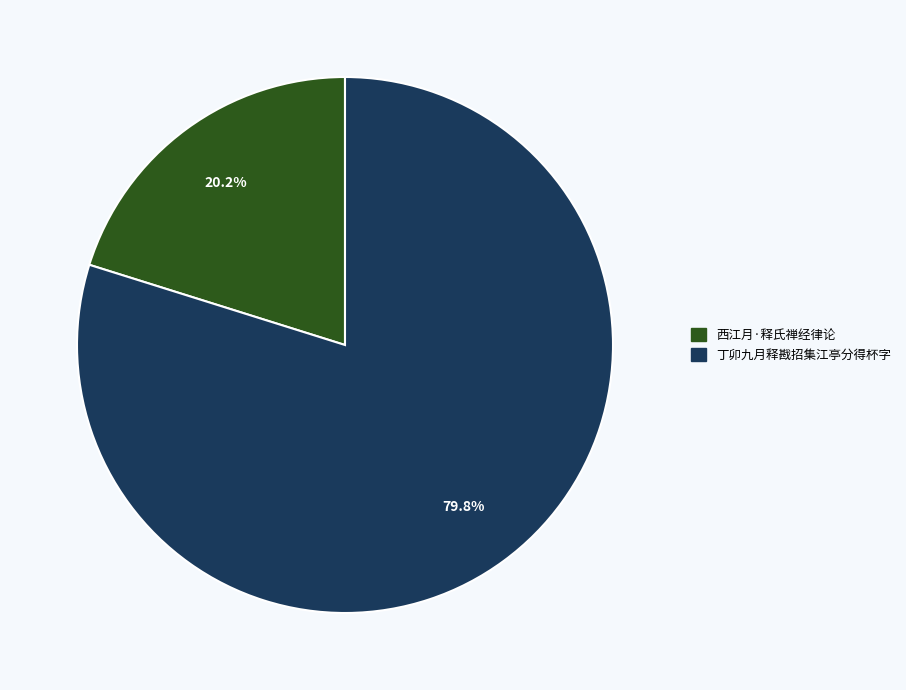

Does any single category account for the majority?

Yes